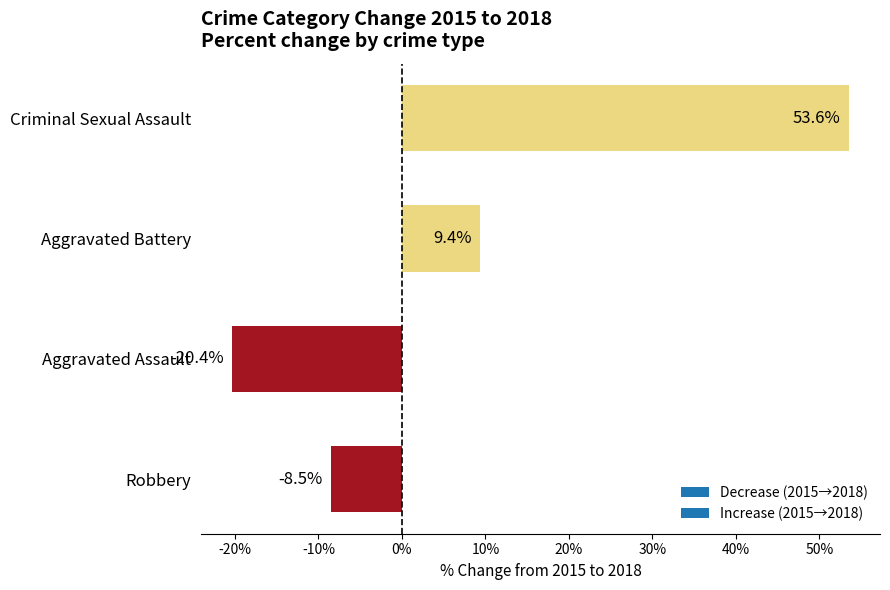

What value does the data have at Aggravated Battery?

9.4